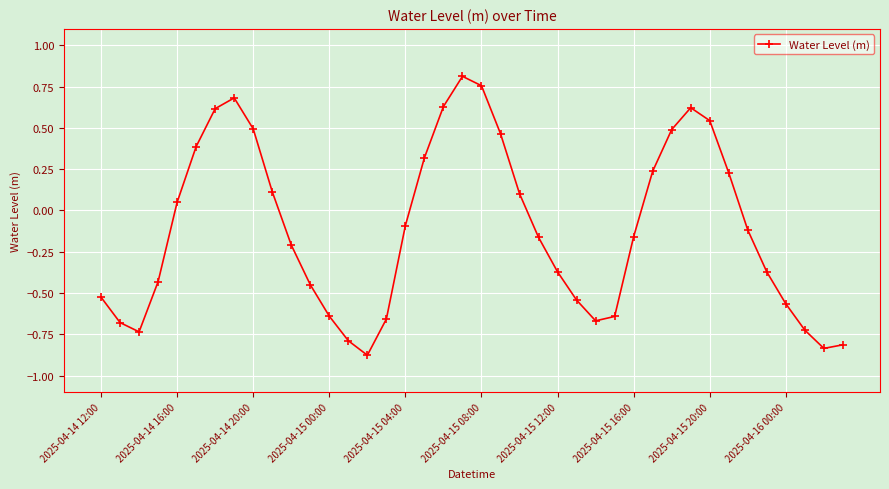

True or false: there are more than 2 points higher than both neighbors.

True